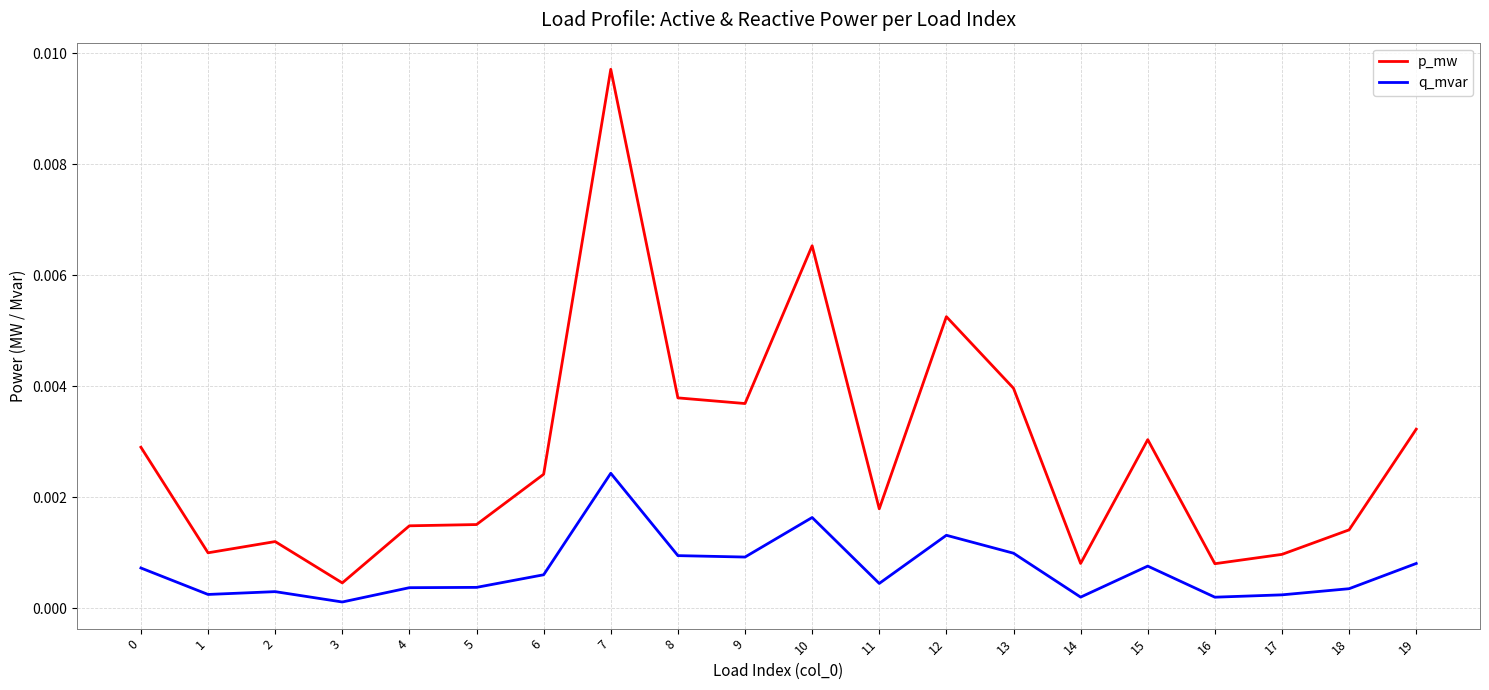

At 4, list the series in order from largest to smallest.

p_mw, q_mvar